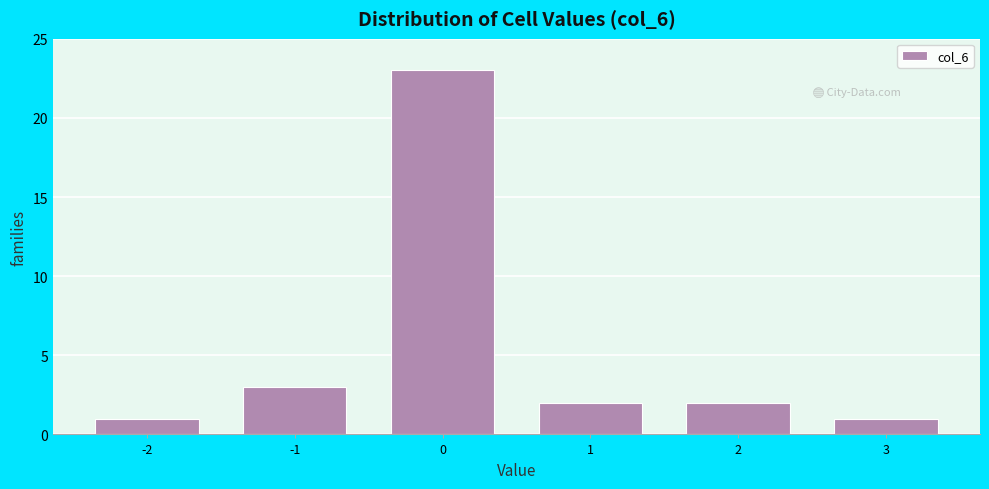

Reading left to right, list all the values displayed in this chart.

1	3	23	2	2	1